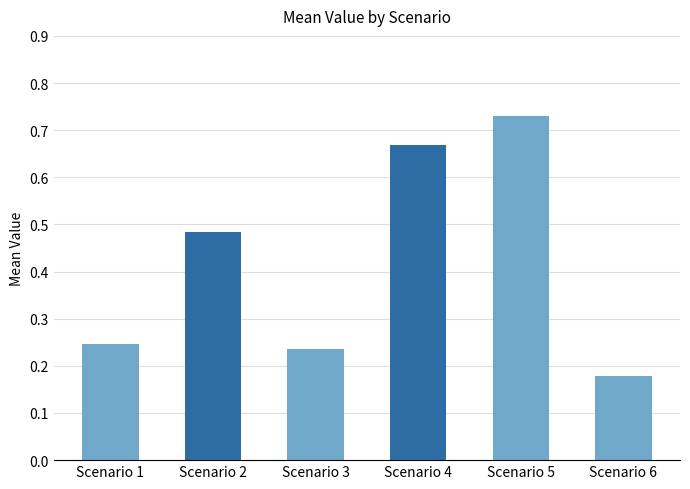

What is the sum of all values?

2.5